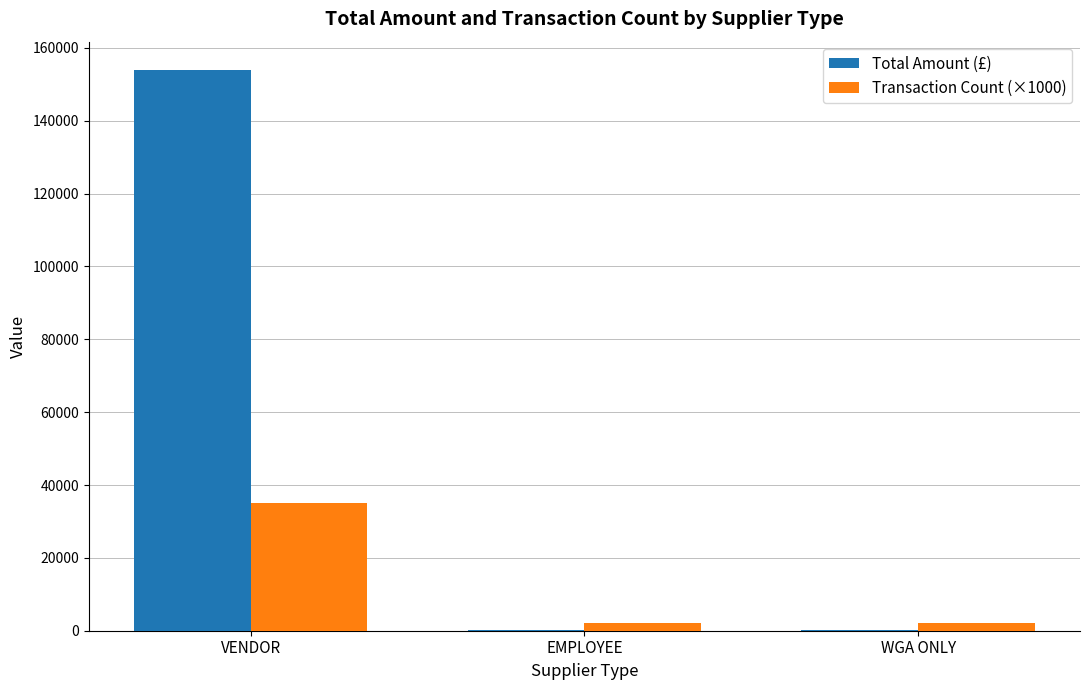

At which category is the sum across all series the highest?

VENDOR